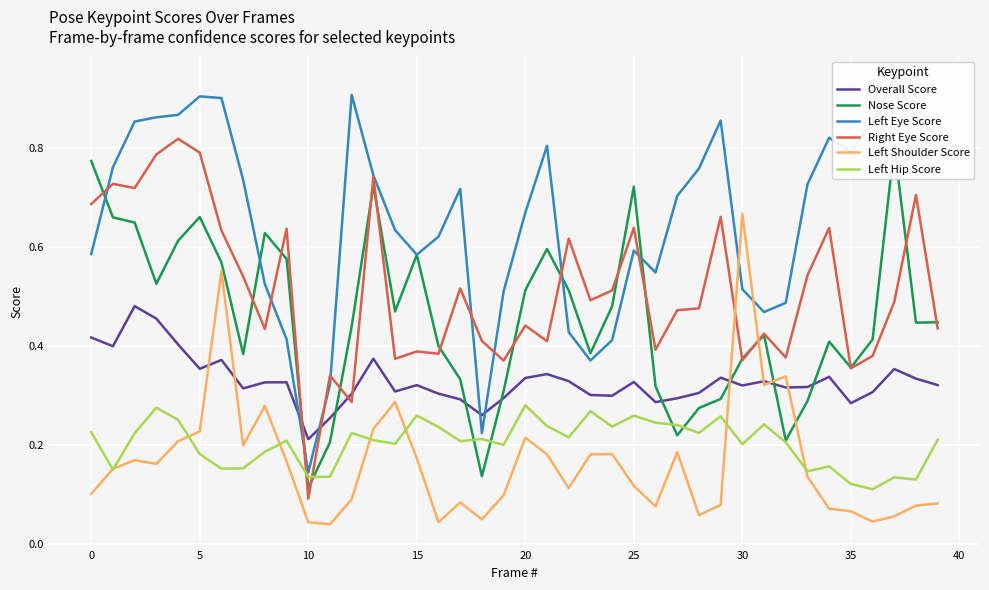

Is it true that Nose Score equals 1.0 at 13?

False